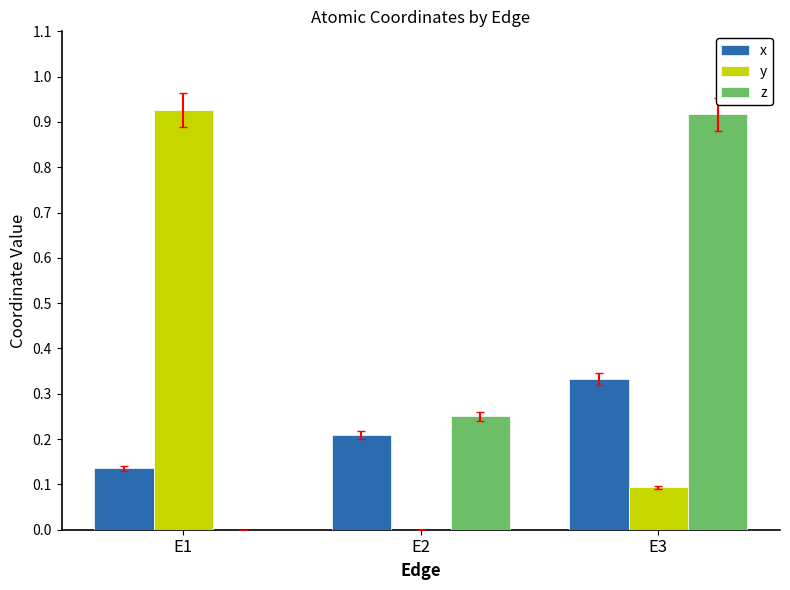

Count the number of data series in this chart.

3